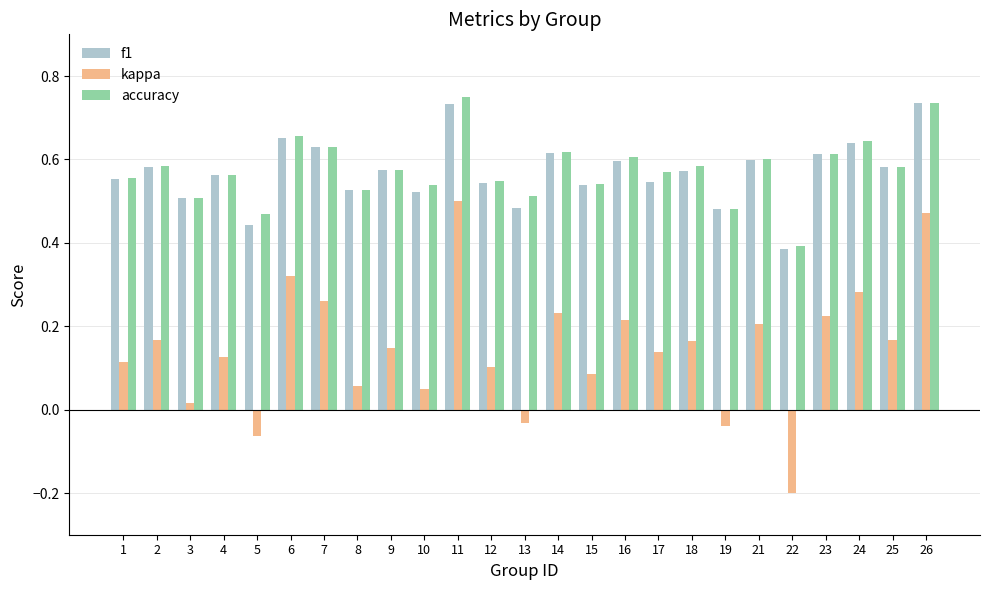

At which label does kappa reach its peak?

11